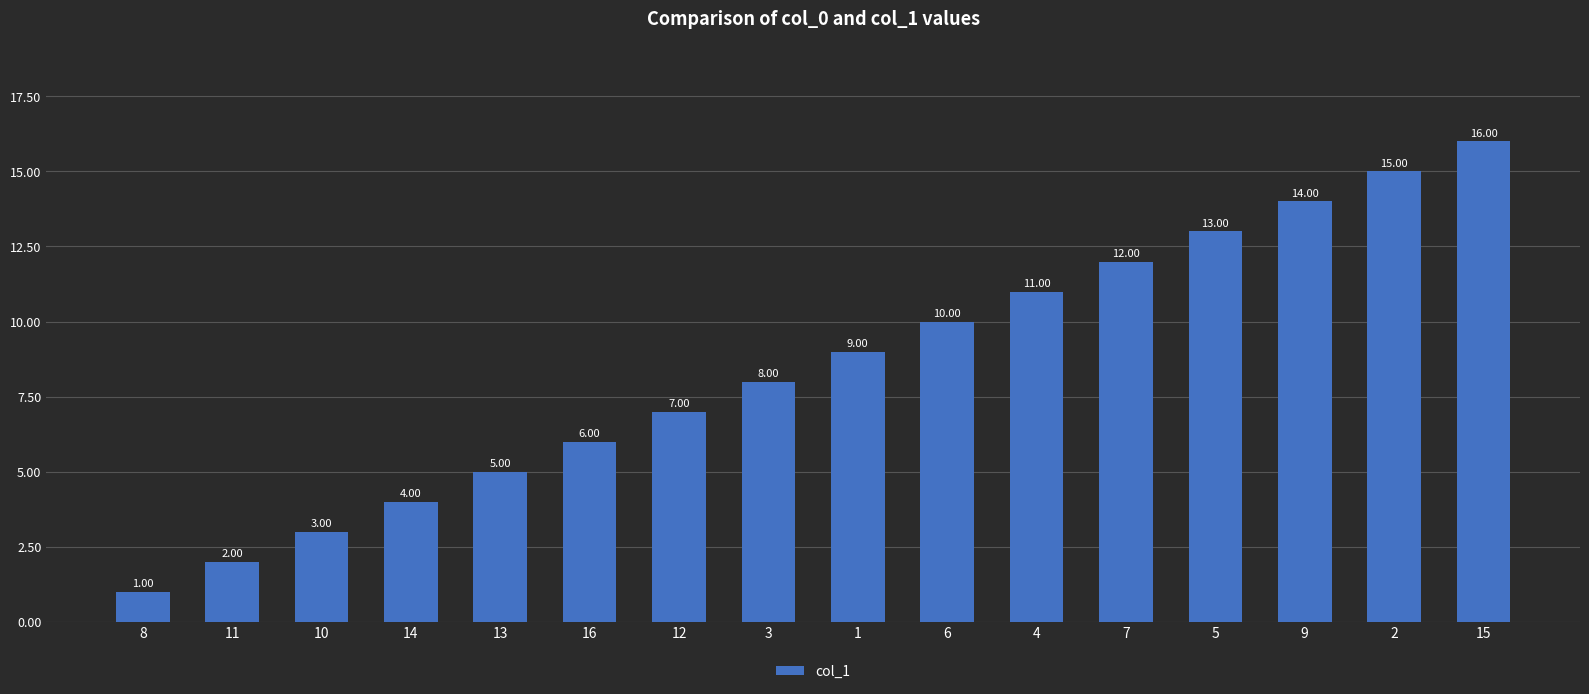

What is the sum of the values at 1 and 15?

25